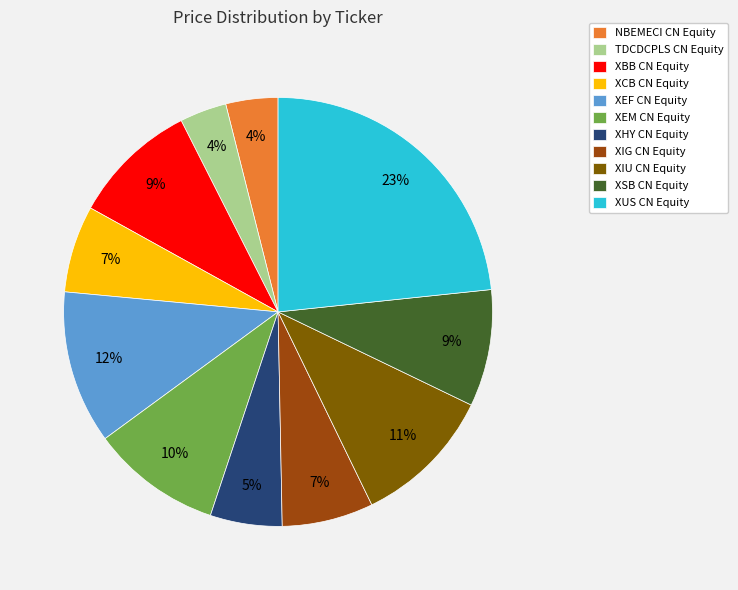

Combined, do XSB CN Equity and TDCDCPLS CN Equity account for over 50%?

No